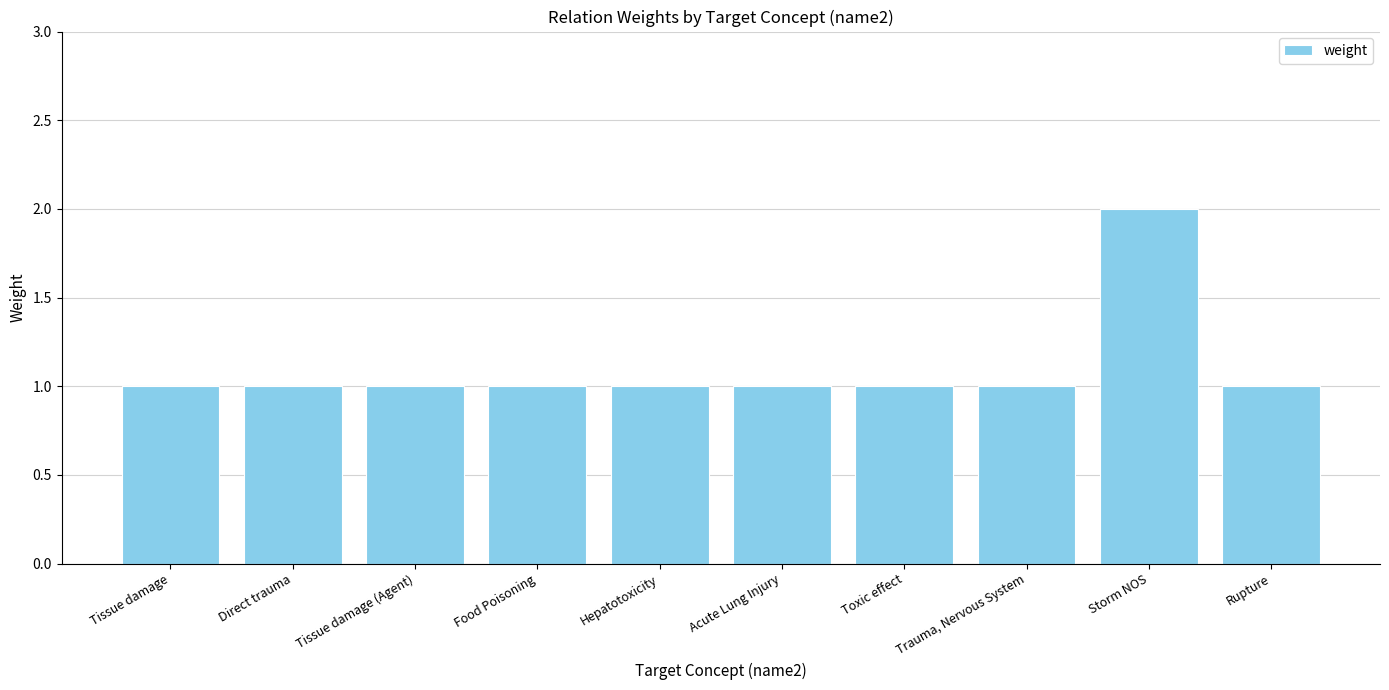

What is the label of the 8th bar from the left?

Trauma, Nervous System